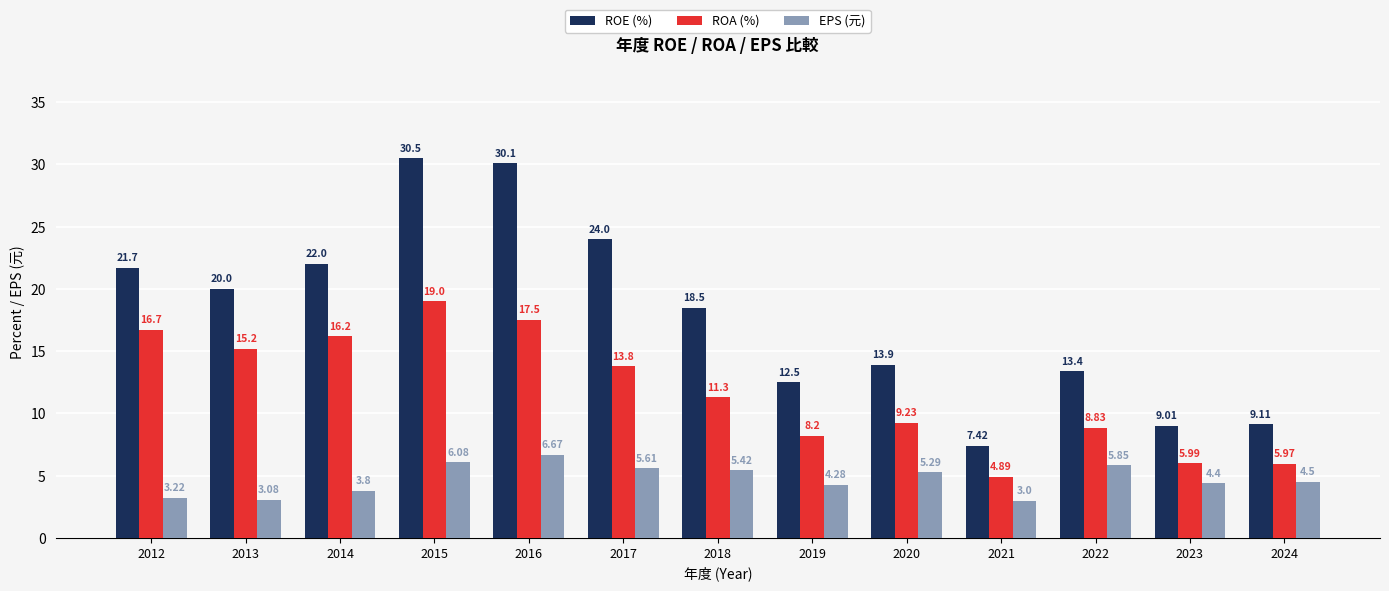

What are all the series names shown in the legend?

ROE (%), ROA (%), EPS (元)